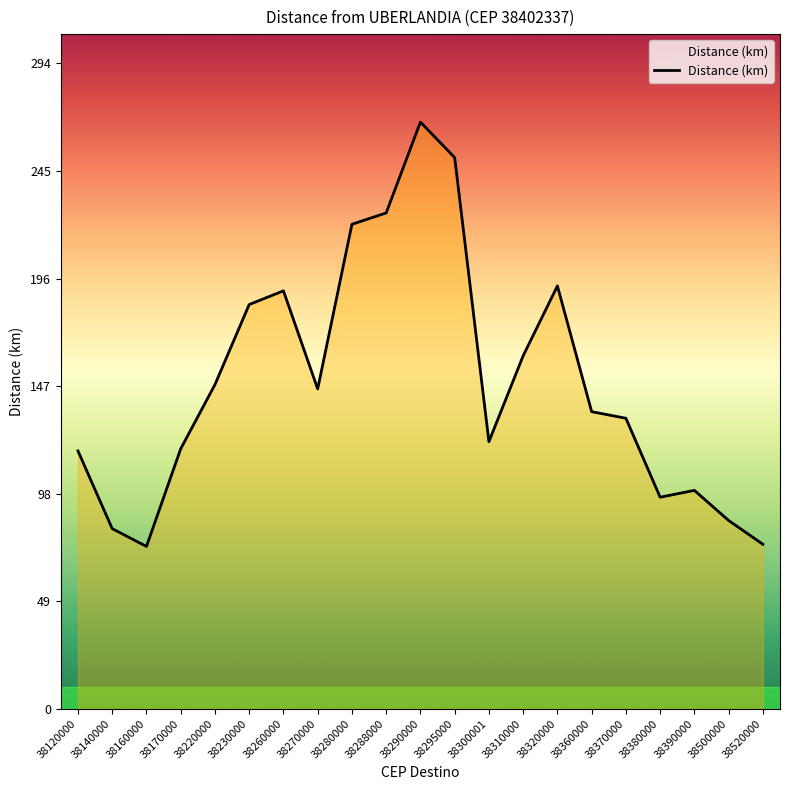

At which category does the chart reach its peak across all series?

38290000